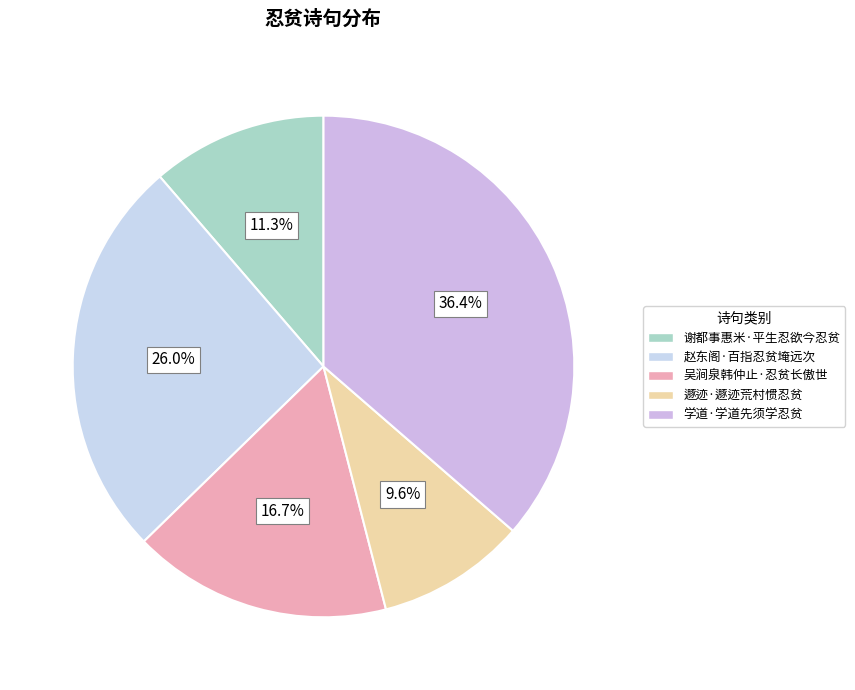

Between 赵东阁·百指忍贫埯远次 and 学道·学道先须学忍贫, which is larger?

学道·学道先须学忍贫